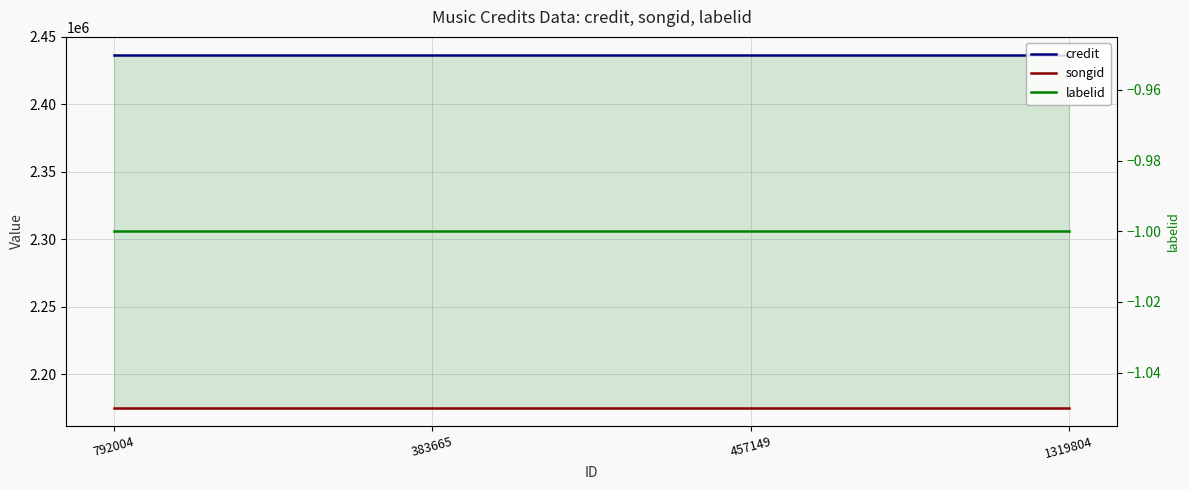

Is it true that credit equals 3363576 at 792004?

False